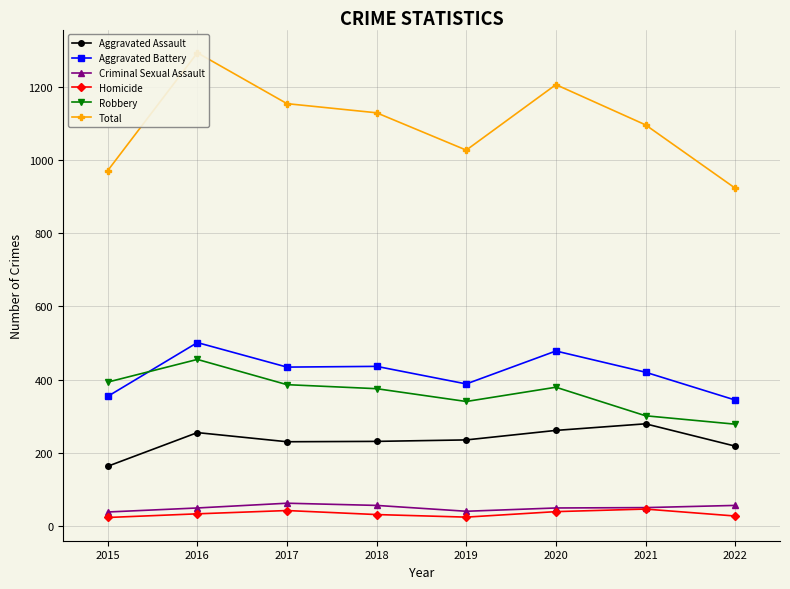

What is the greatest value displayed?

1293